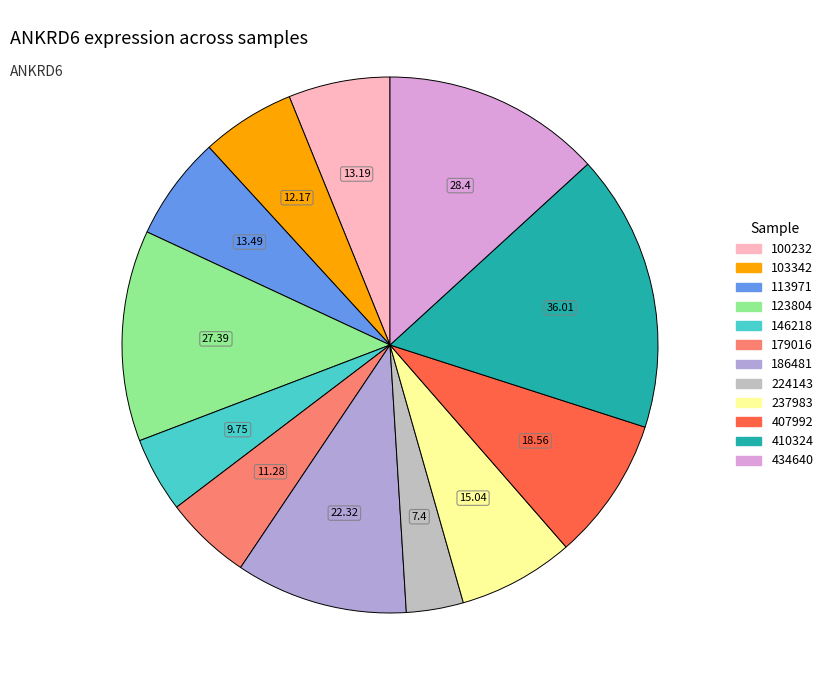

The 103342 slice represents 6% of the pie. True or false?

True